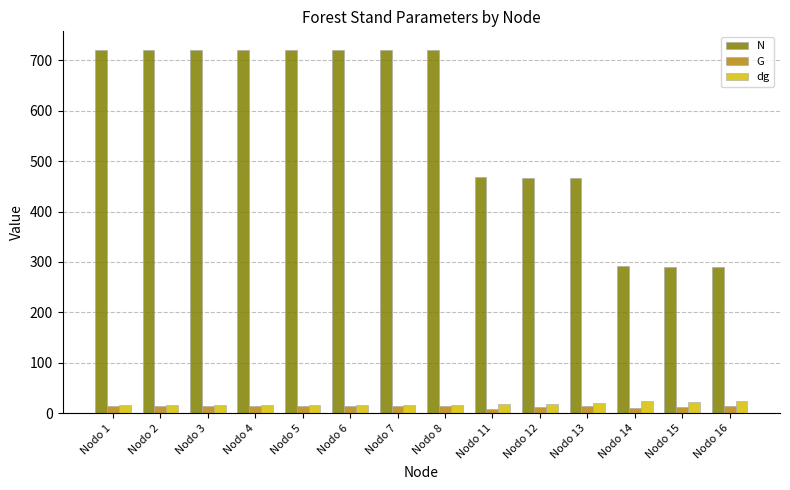

How many groups of bars are there?

14